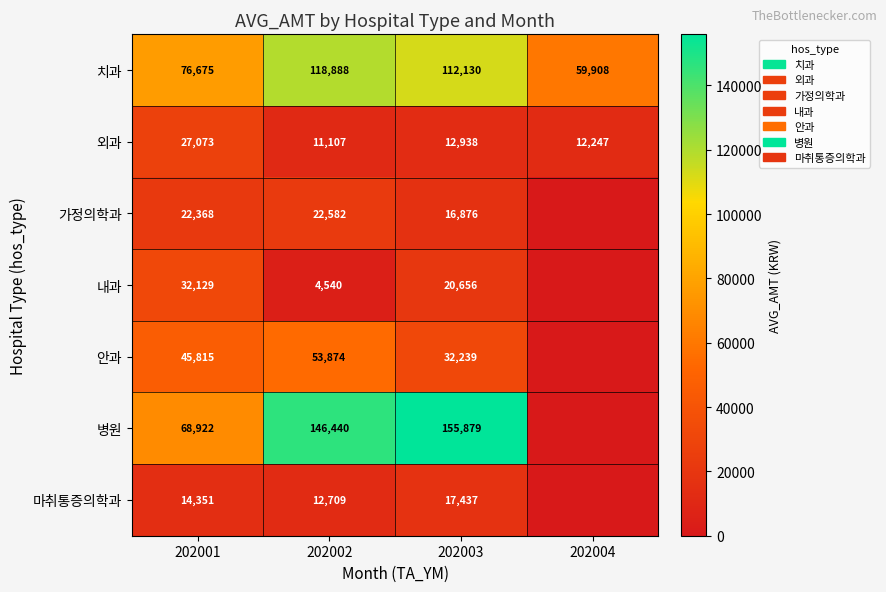

At 202002, list the series in order from largest to smallest.

병원, 치과, 안과, 가정의학과, 마취통증의학과, 외과, 내과